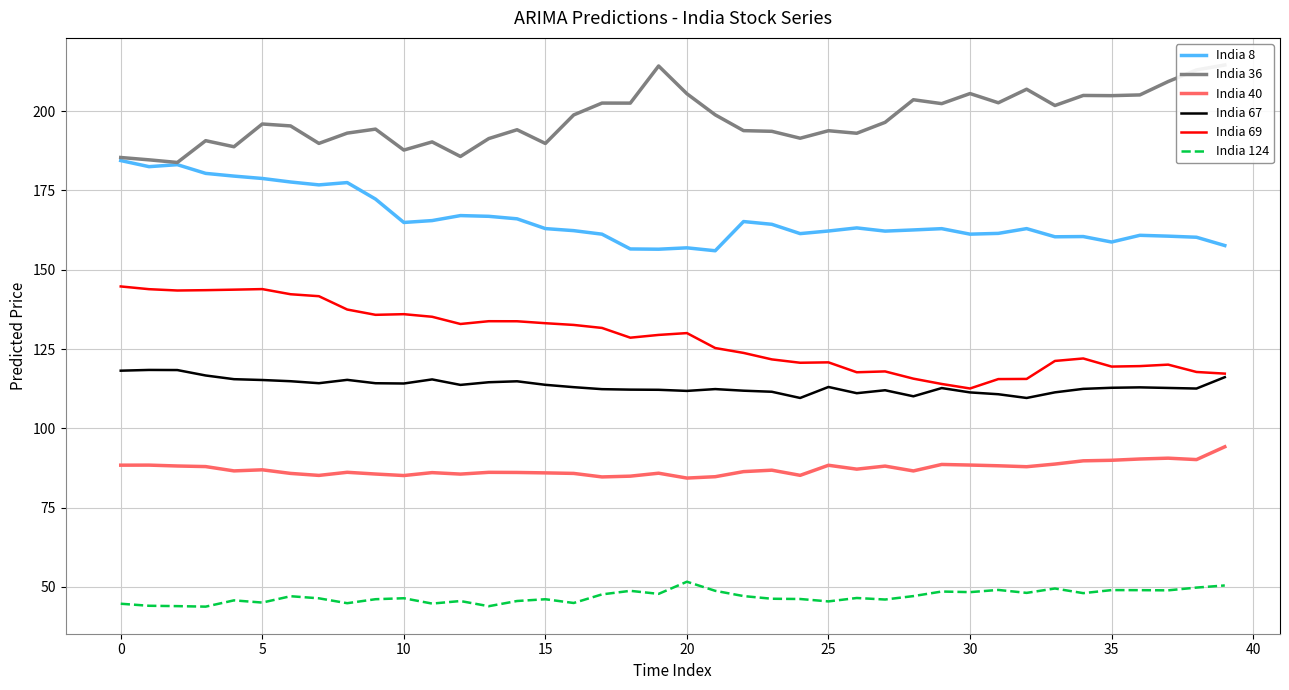

What is the label of the 15th point from the right?

25